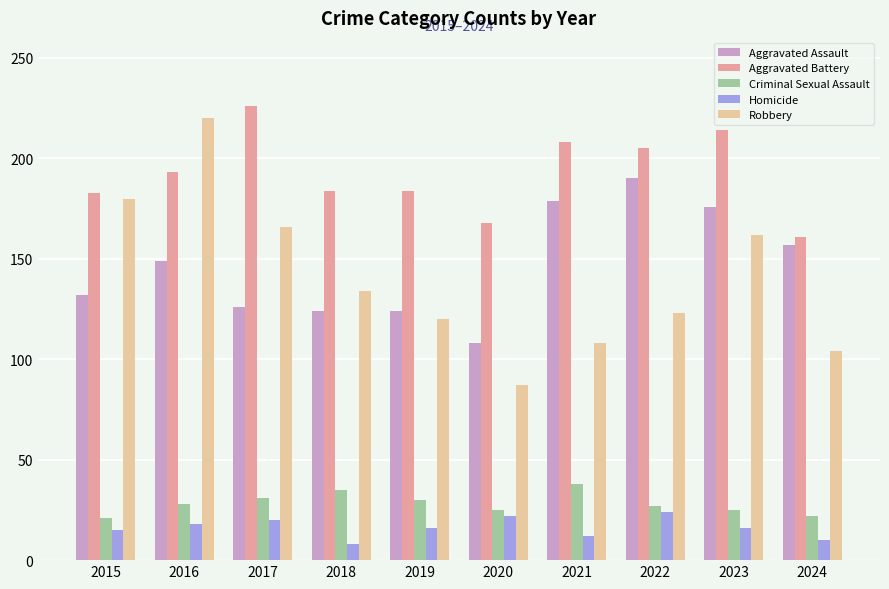

What is the maximum value for Robbery?

220